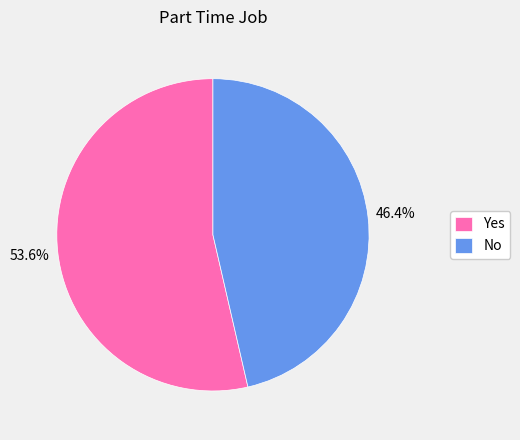

Is there a majority slice in this chart?

Yes